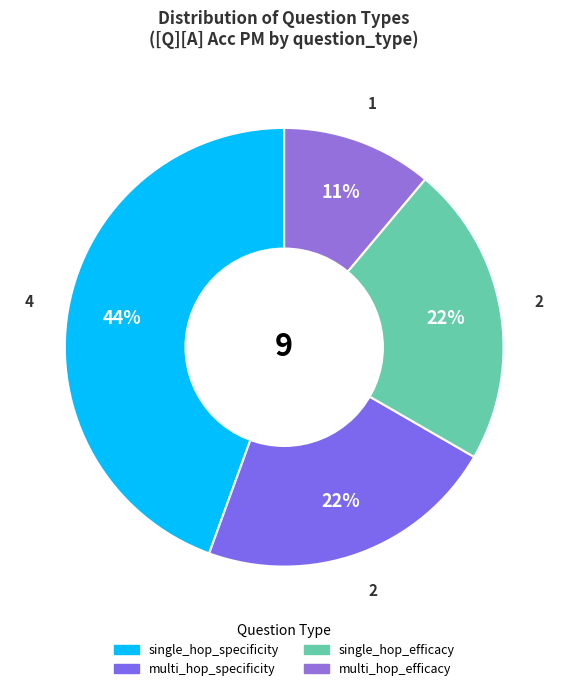

How many segments does this pie chart have?

4